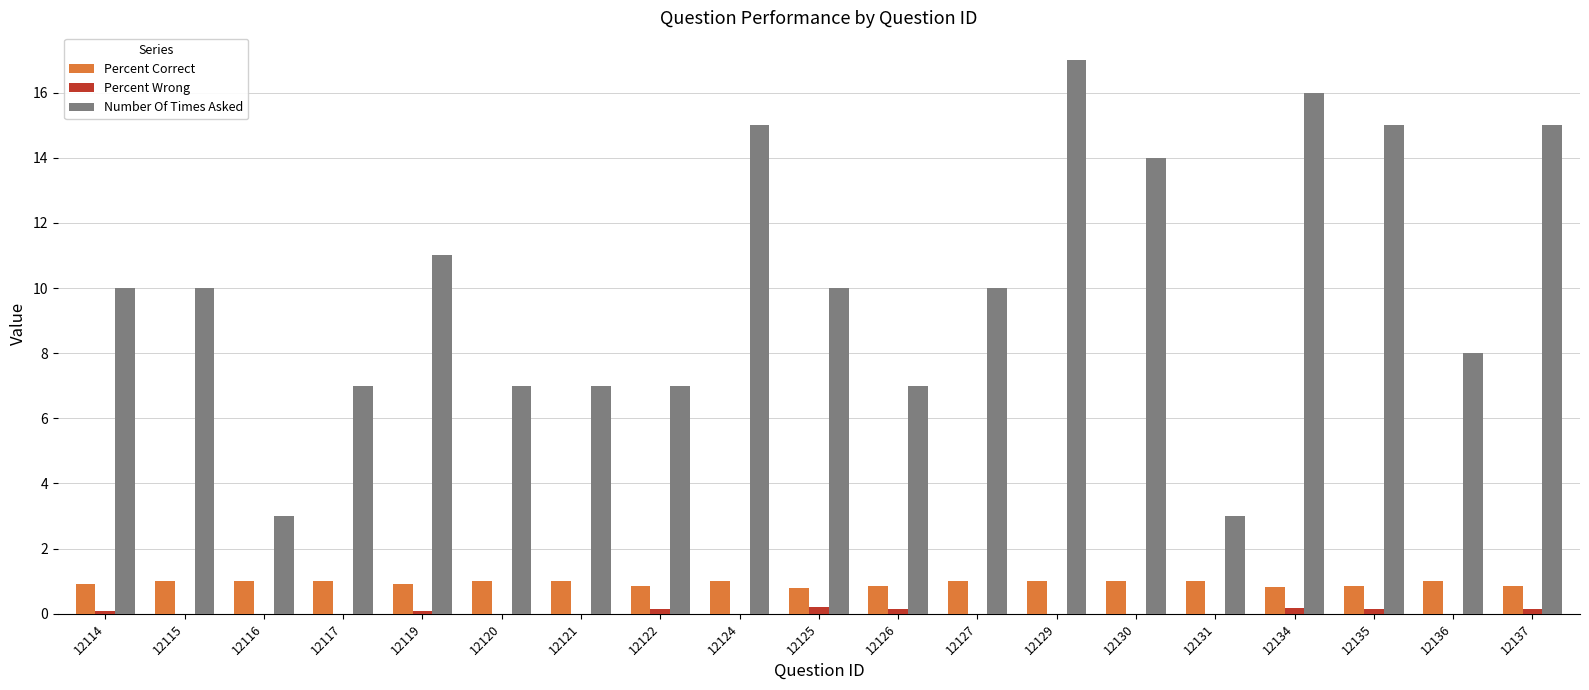

Between 12116 and 12135, which series saw the biggest shift?

Number Of Times Asked